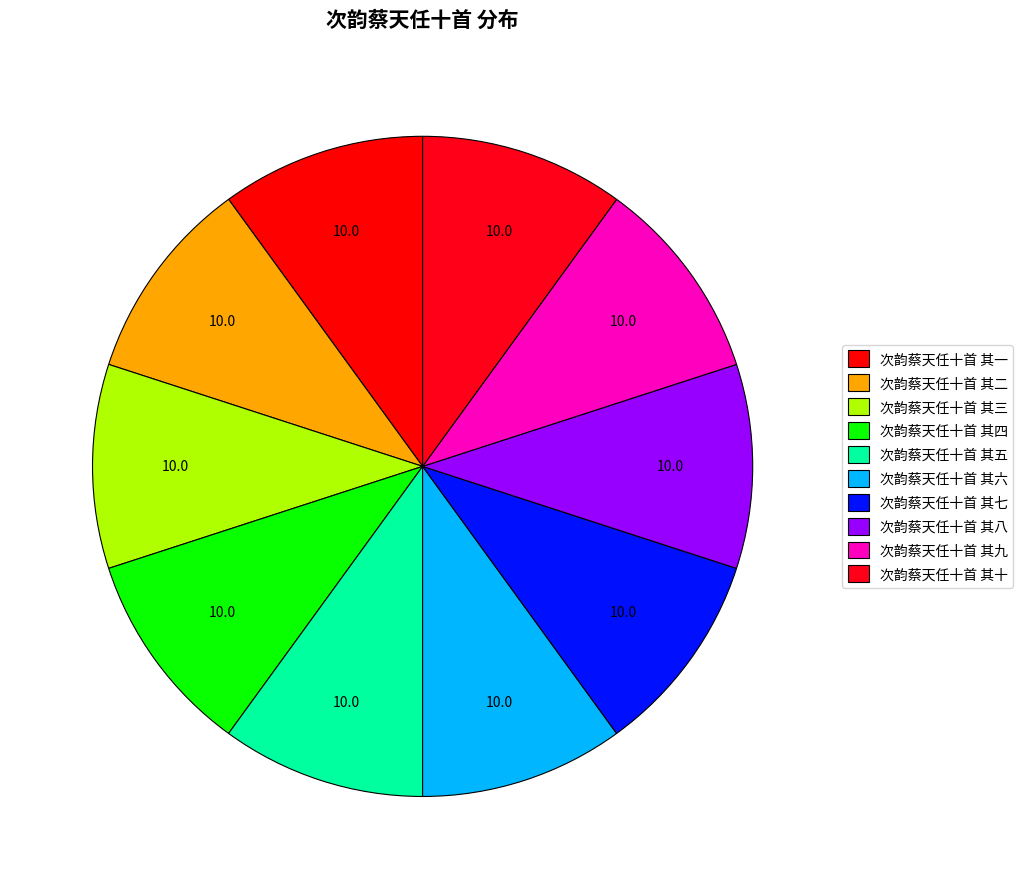

Count the number of slices in the pie.

10